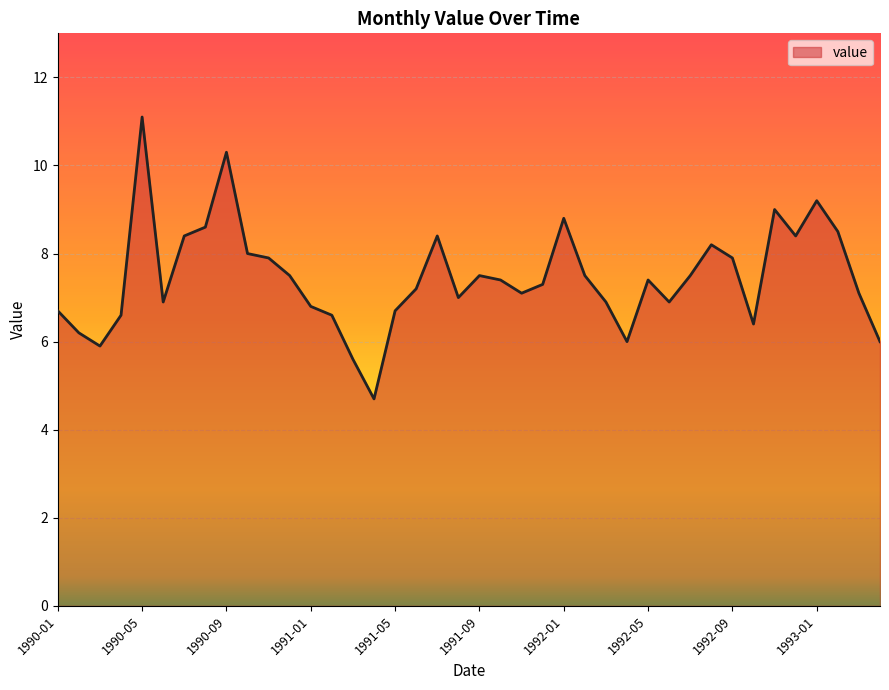

What is the difference between the maximum and minimum values?

6.4